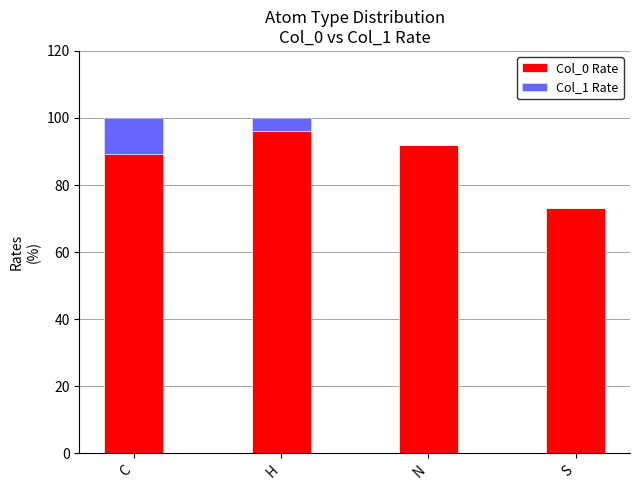

True or false: Col_0 Rate has a value of 96.0 at H.

True